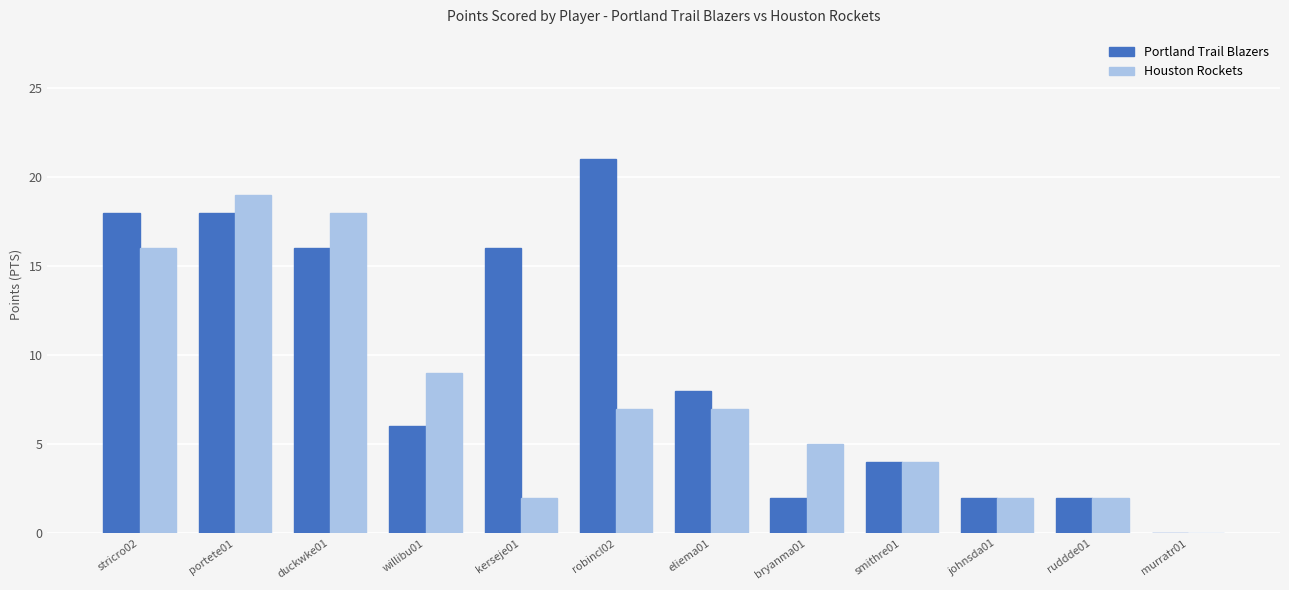

Which series has the largest total across all categories?

Portland Trail Blazers